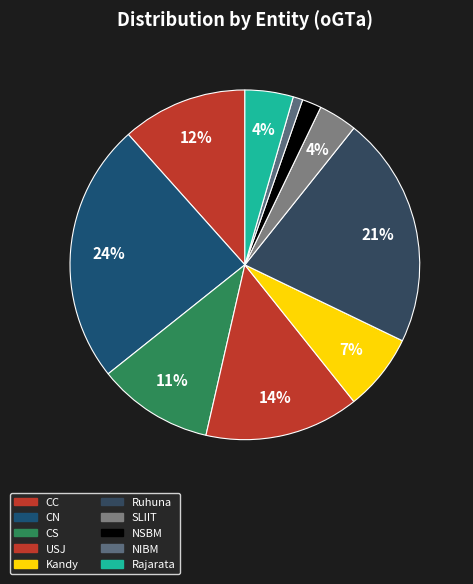

Does CC account for over 50% of the chart?

No